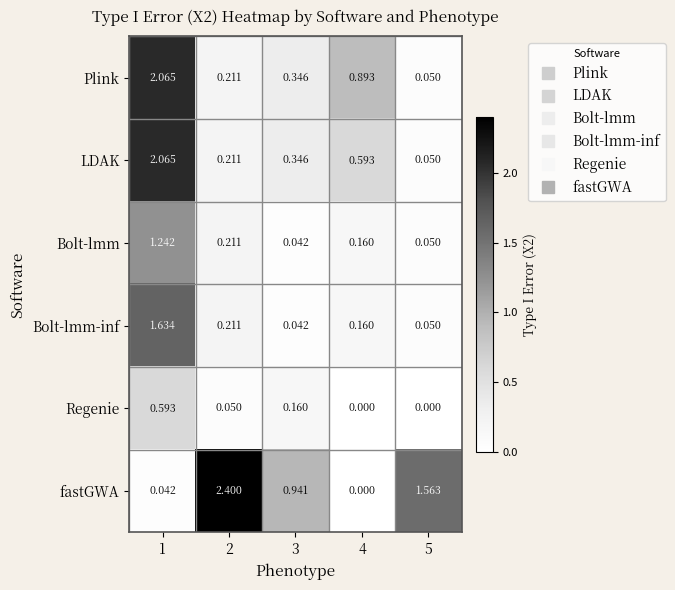

Which series has the widest spread of values?

fastGWA